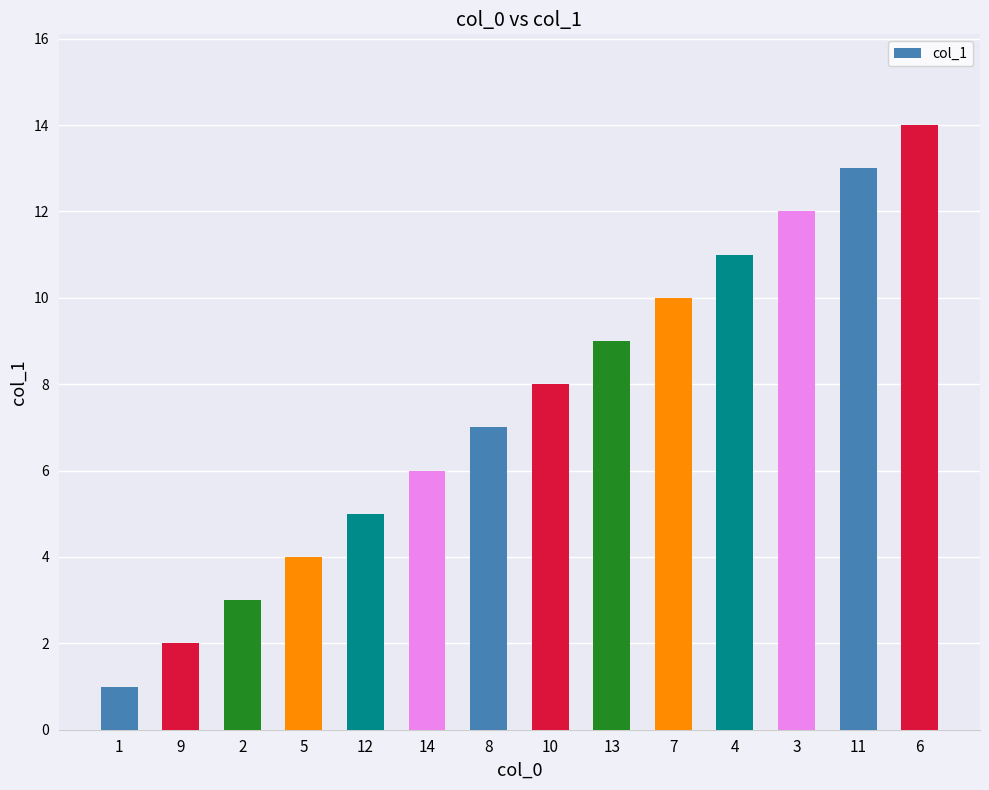

What is the sum of all values?

105